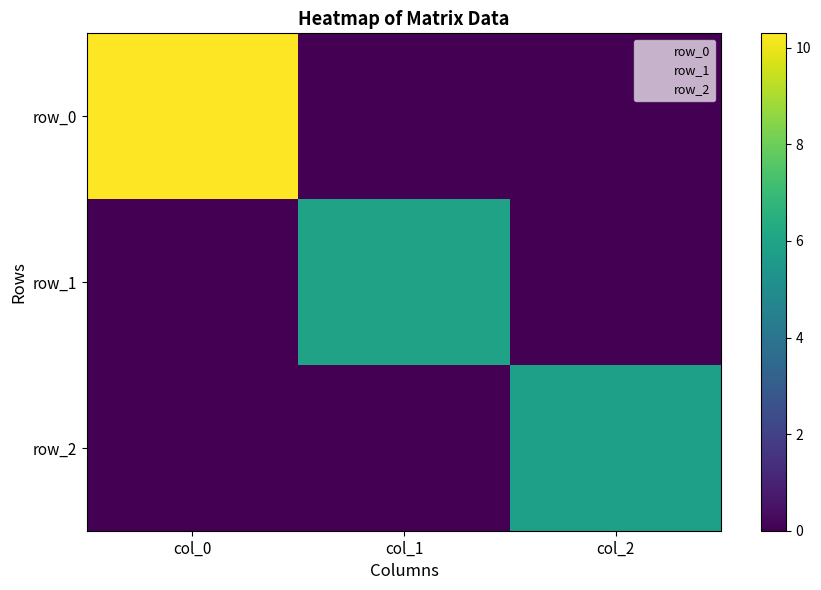

Rank the series by their maximum value, from highest to lowest.

row_0, row_1, row_2